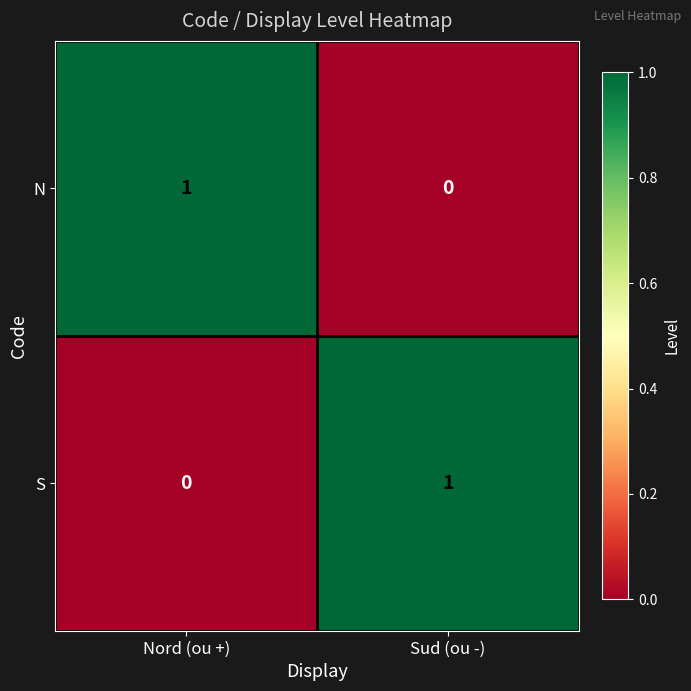

At which label is S closest to 0?

Nord (ou +)